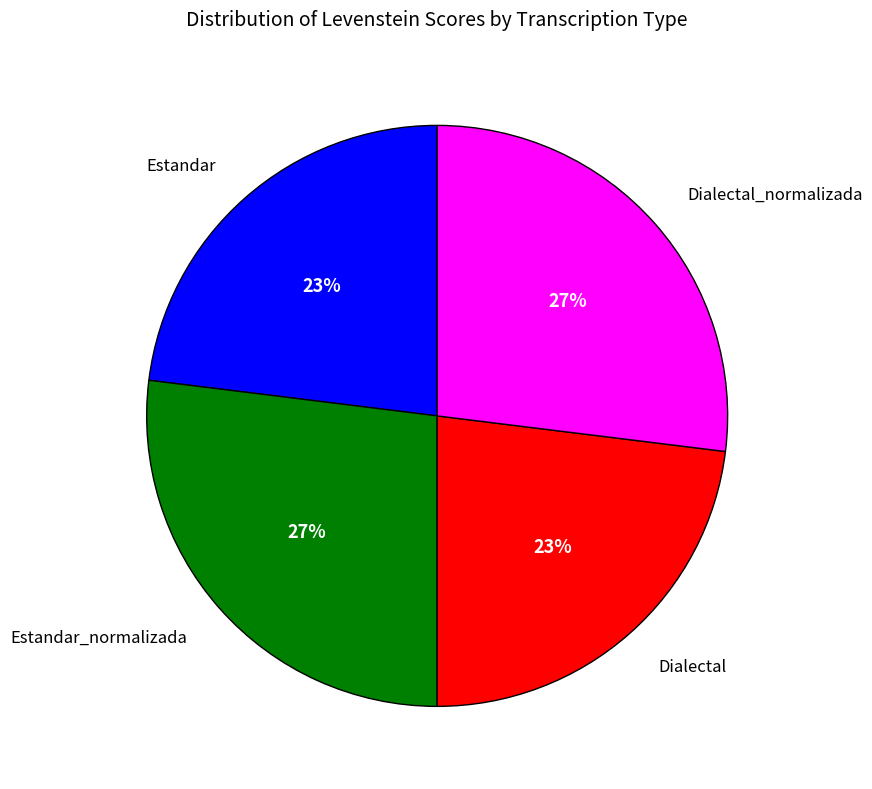

How many slices are in this pie chart?

4